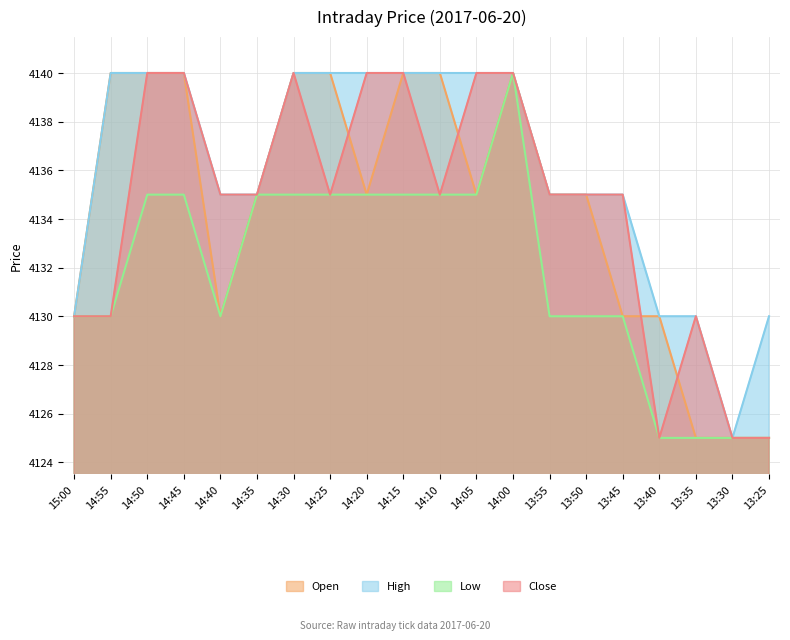

The value of High at 14:25 is 5710. True or false?

False